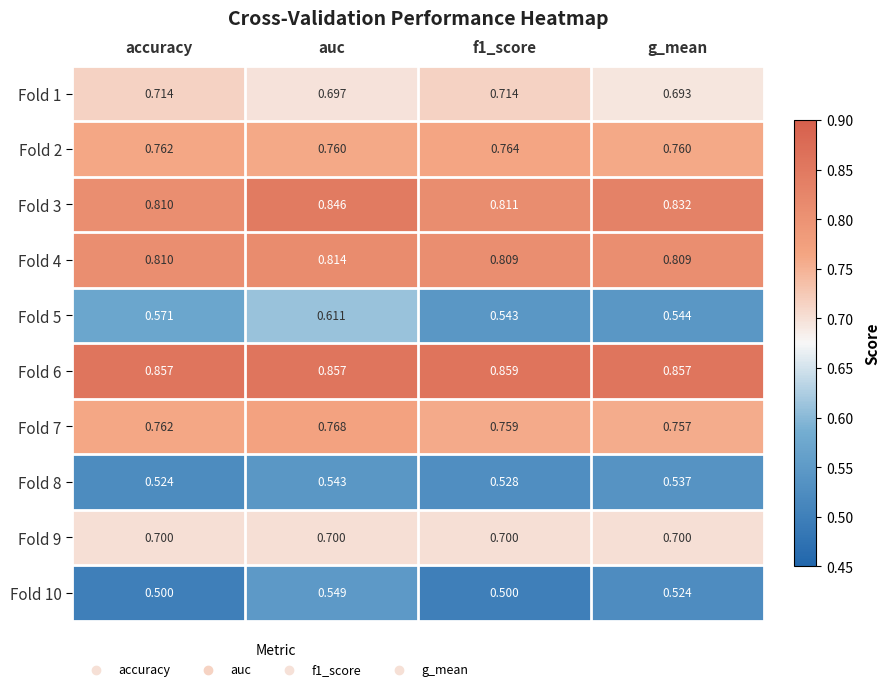

Is the value of Fold 2 at accuracy greater than the value of Fold 6 at f1_score?

No